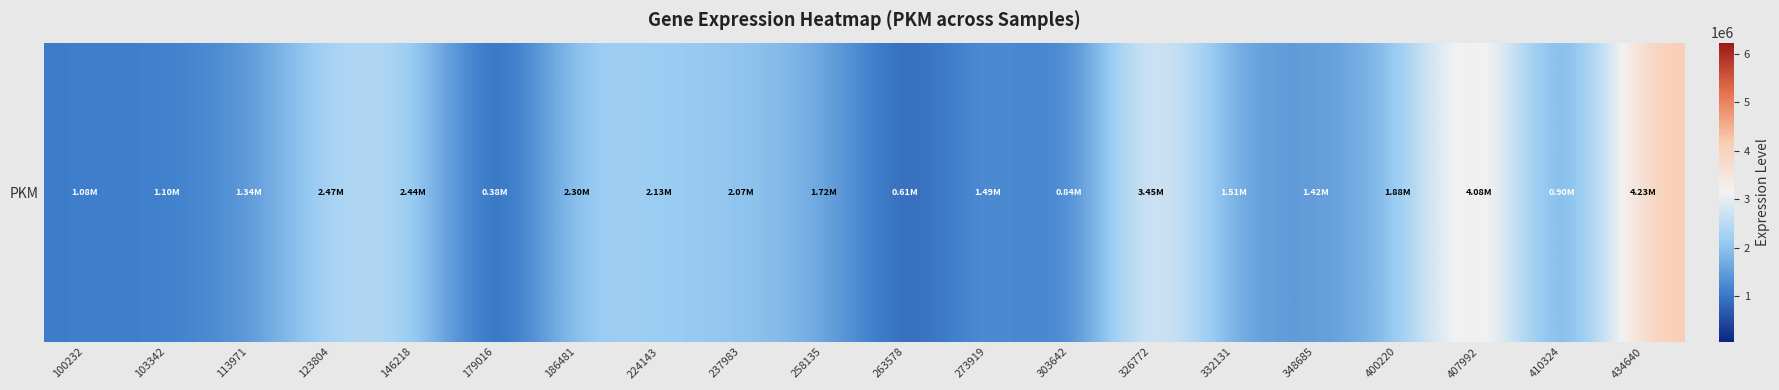

Rank the categories by value from highest to lowest.

434640, 407992, 326772, 123804, 146218, 186481, 224143, 237983, 400220, 258135, 332131, 273919, 348685, 113971, 103342, 100232, 410324, 303642, 263578, 179016